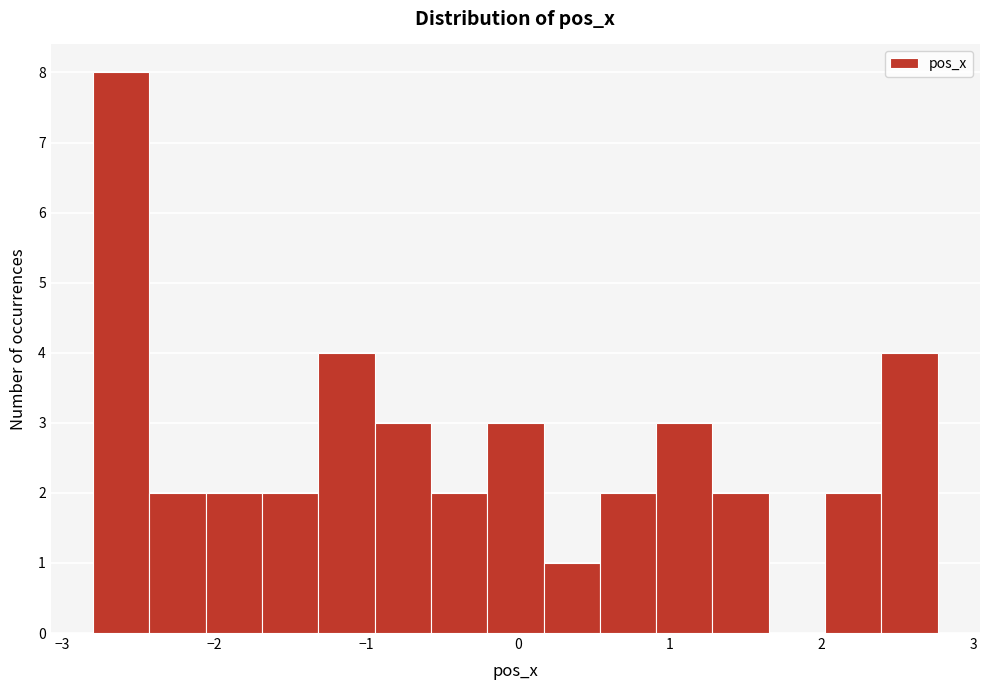

Read against the x-axis, roughly where is the centre of the tallest bar?

-2.6